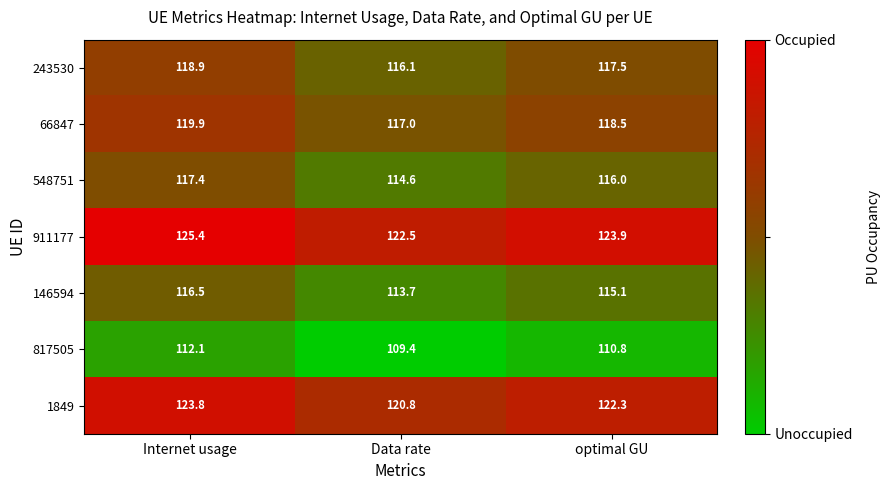

Is it true that 911177 equals 122.5 at Data rate?

True